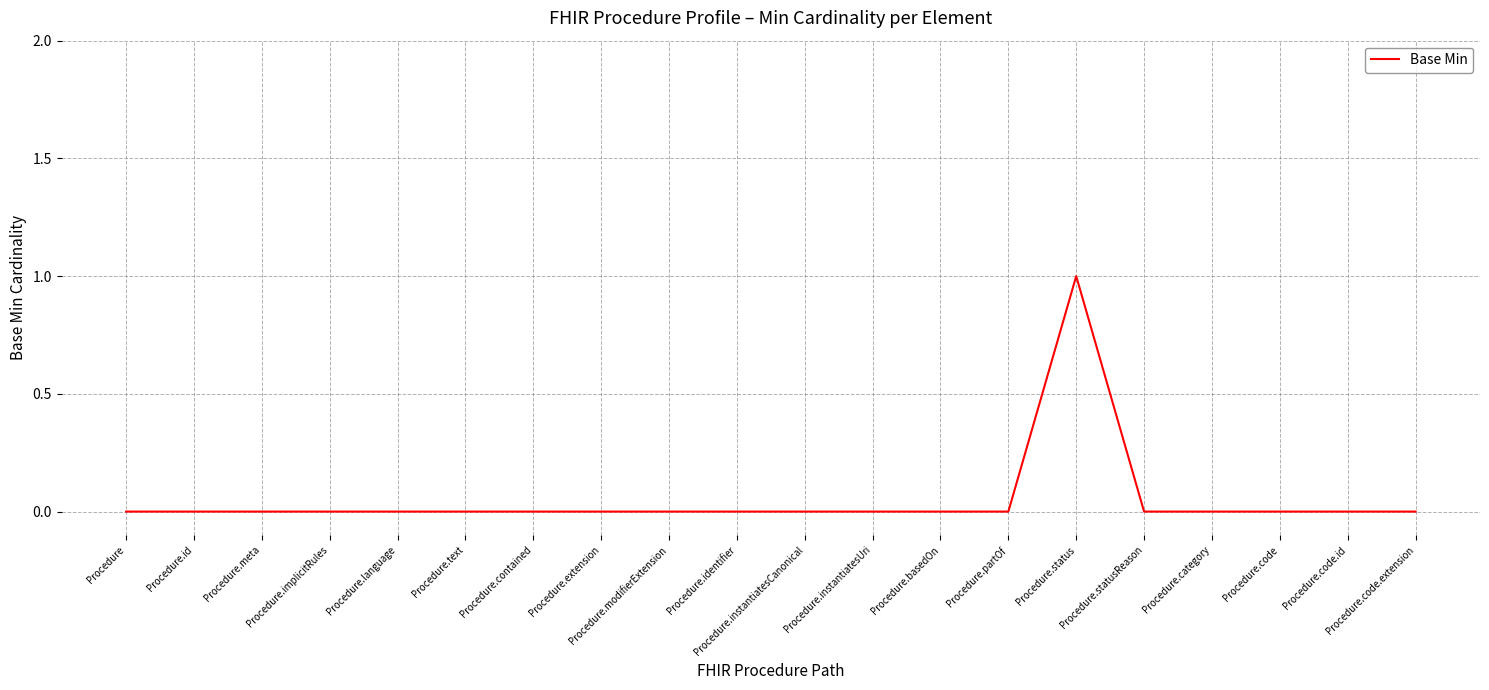

Reading left to right, list all the values displayed in this chart.

0	0	0	0	0	0	0	0	0	0	0	0	0	0	1	0	0	0	0	0